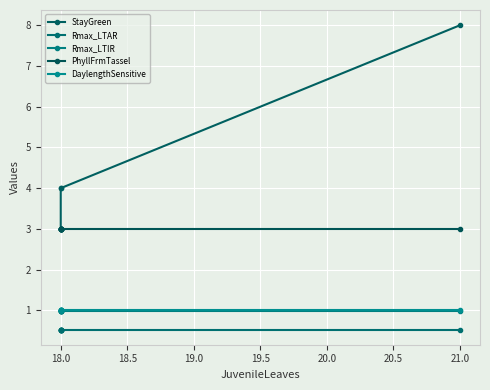

What is the maximum value for Rmax_LTIR?

1.0